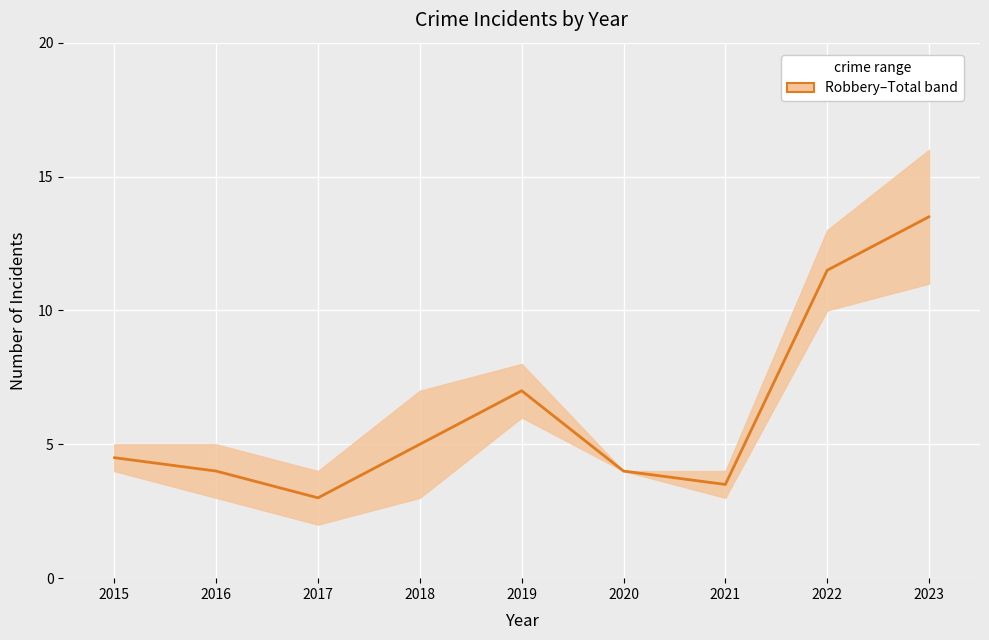

What is the difference between the values at 2021 and 2016?

0.5